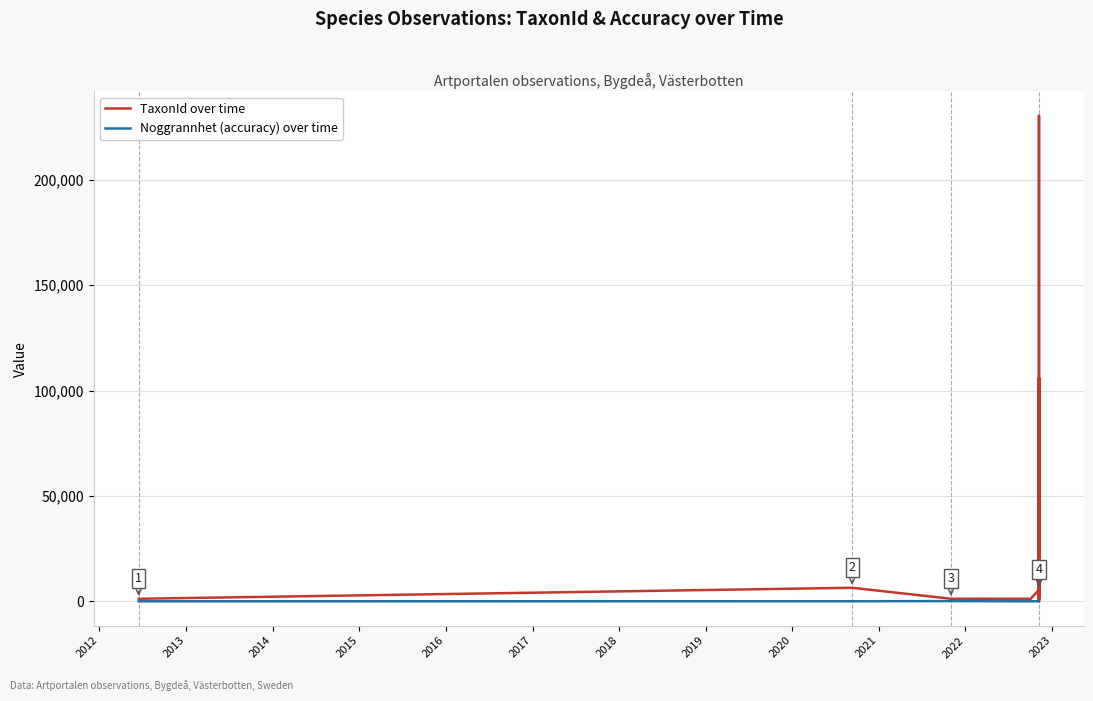

Is the value of TaxonId over time at 2019 greater than the value of Noggrannhet (accuracy) over time at 26?

Yes